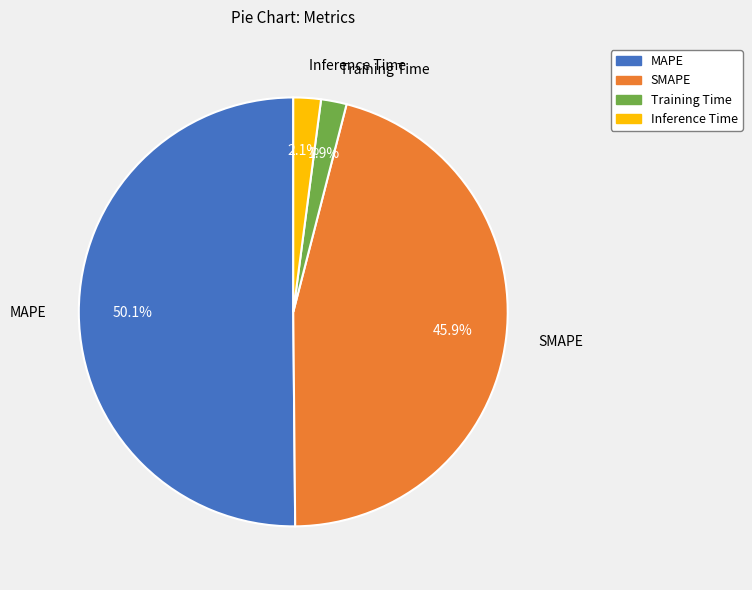

How much of the chart is everything except Training Time?

98.1%